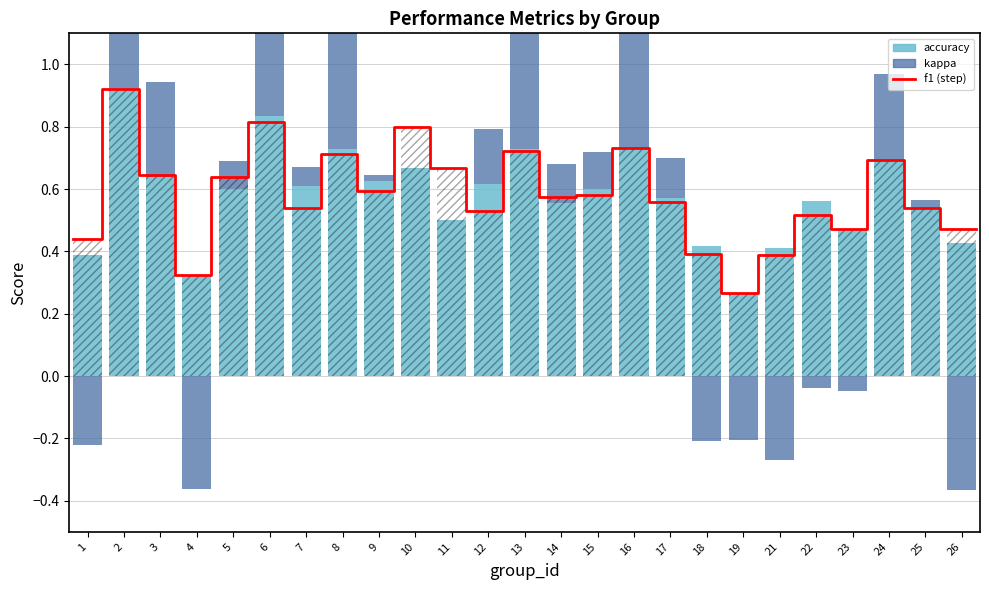

Is it true that f1 equals 0.6 at 5?

True